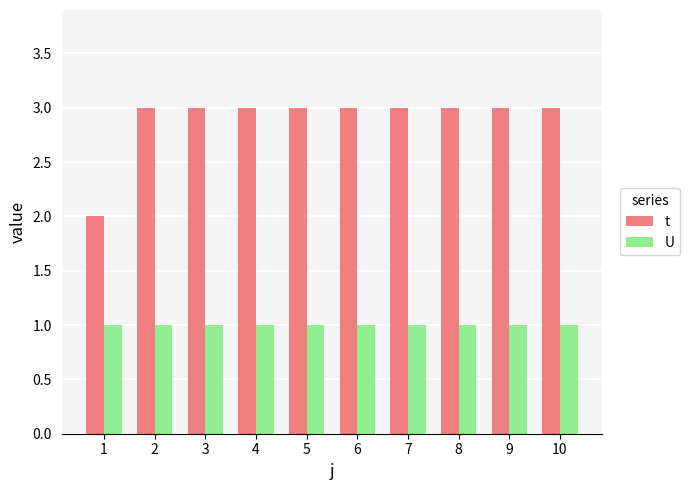

Which series has the largest total across all categories?

t